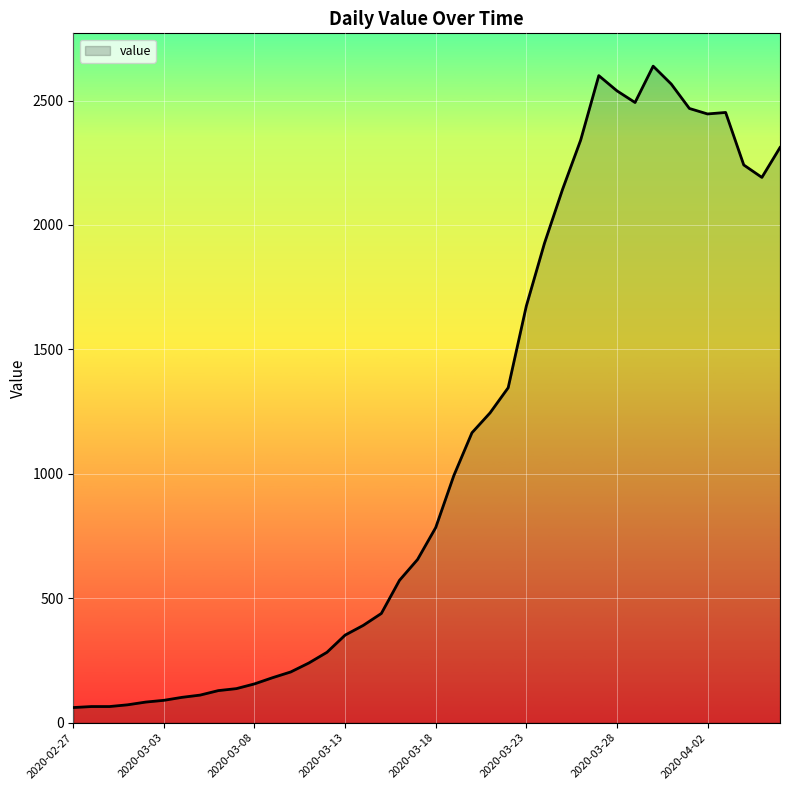

What is the difference between the maximum and minimum values?

2577